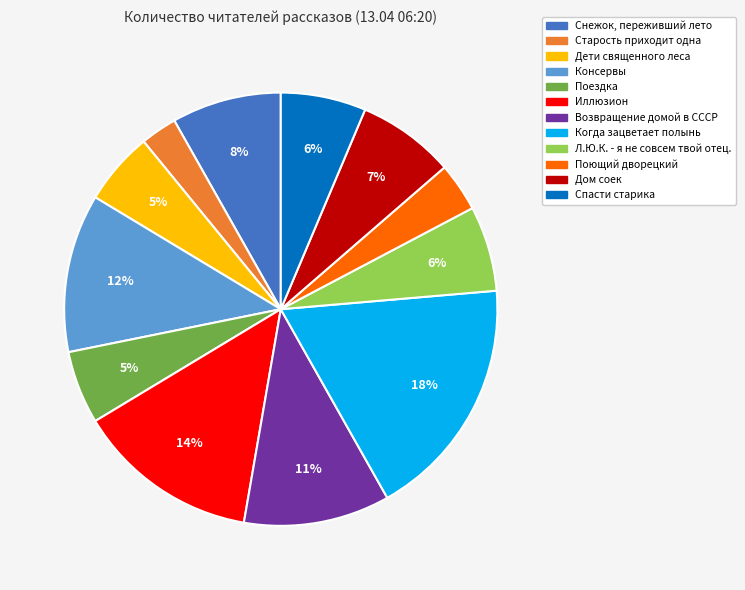

Is the sum of Дети священного леса and Поездка greater than half?

No